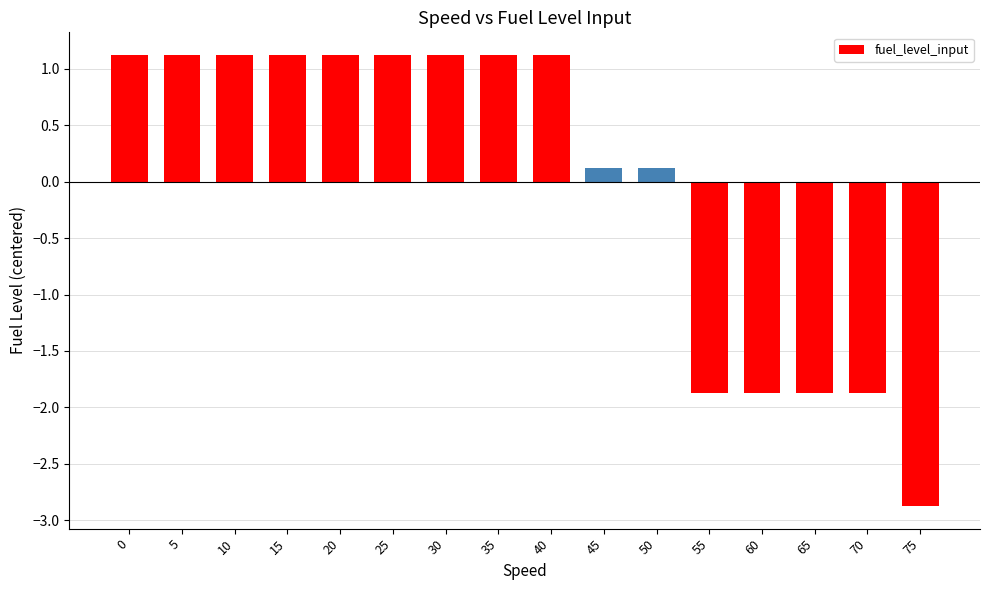

Reading right to left, what are all the values shown in this chart?

75=-2.9	70=-1.9	65=-1.9	60=-1.9	55=-1.9	50=0.1	45=0.1	40=1.1	35=1.1	30=1.1	25=1.1	20=1.1	15=1.1	10=1.1	5=1.1	0=1.1